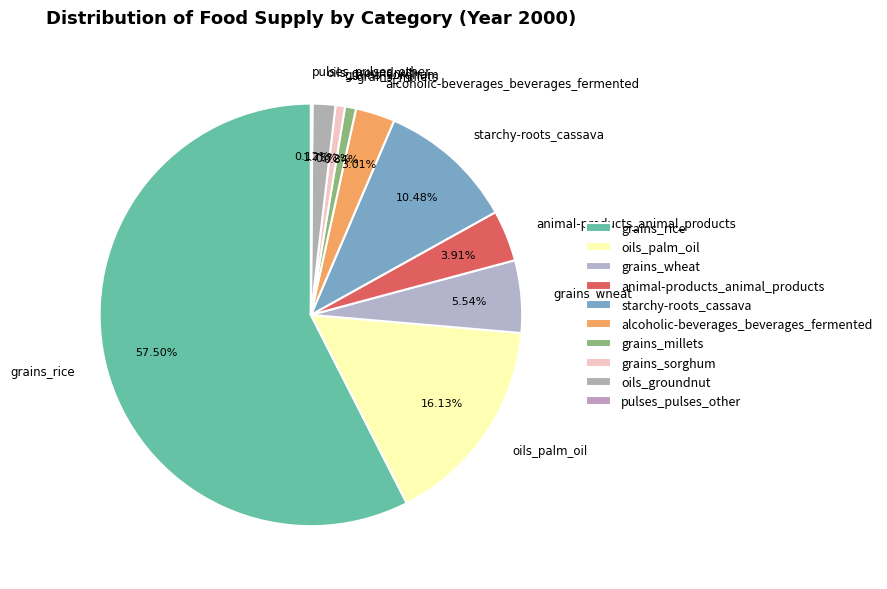

What percentage is the grains_sorghum slice, to the nearest percent?

1%